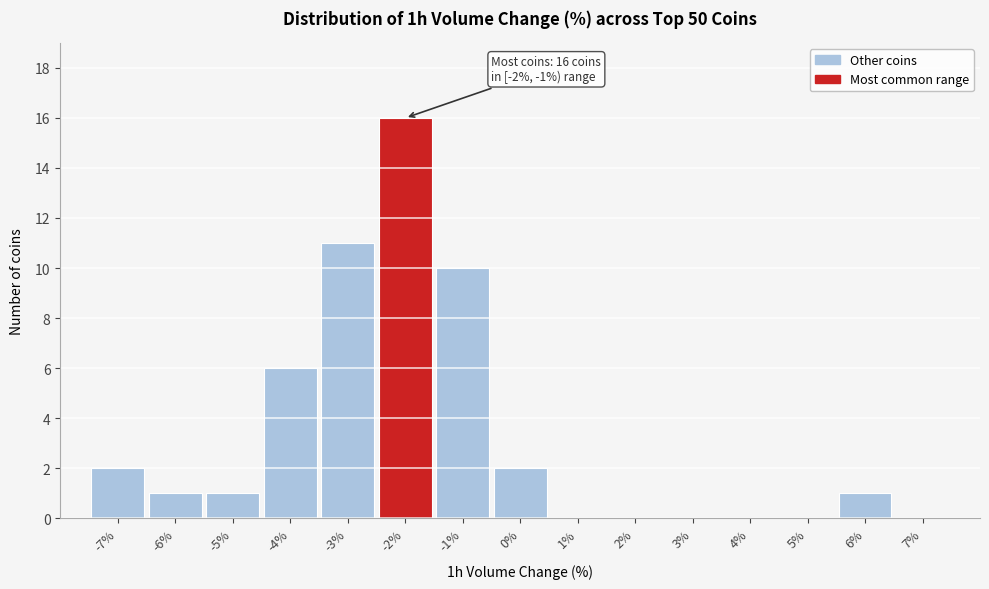

Reading right to left, extract all data points from this chart.

7%=0	6%=1	5%=0	4%=0	3%=0	2%=0	1%=0	0%=2	-1%=10	-2%=16	-3%=11	-4%=6	-5%=1	-6%=1	-7%=2